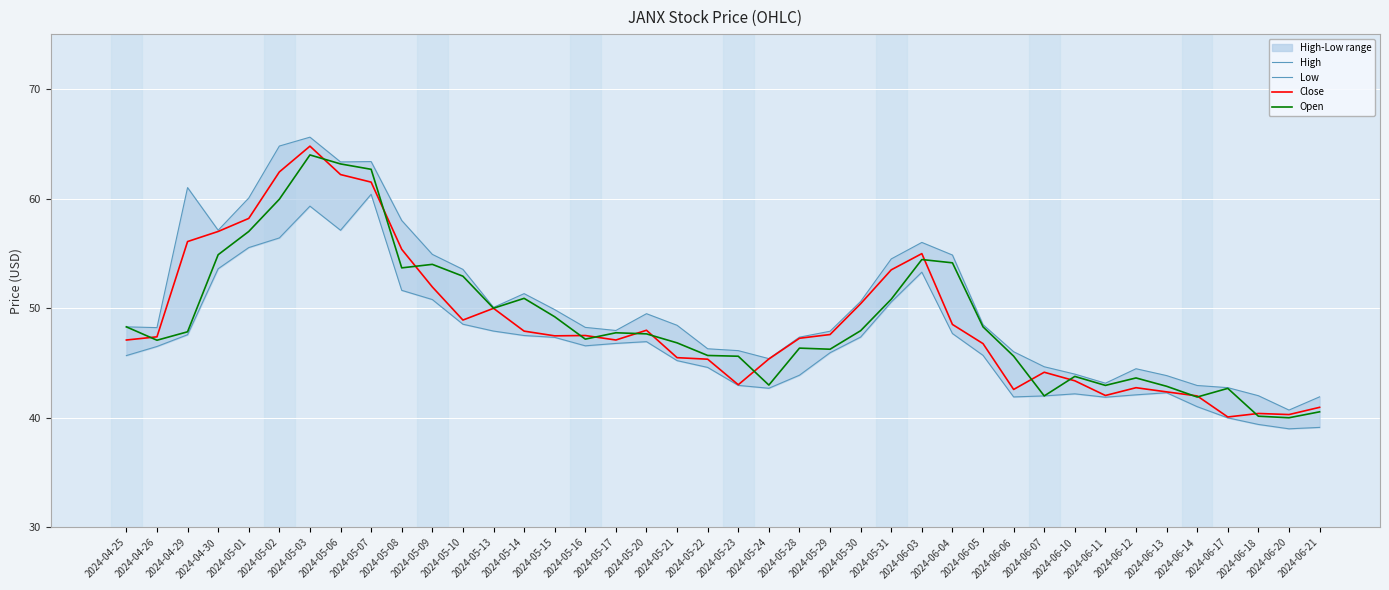

What is the label of the 4th point from the right?

2024-06-17